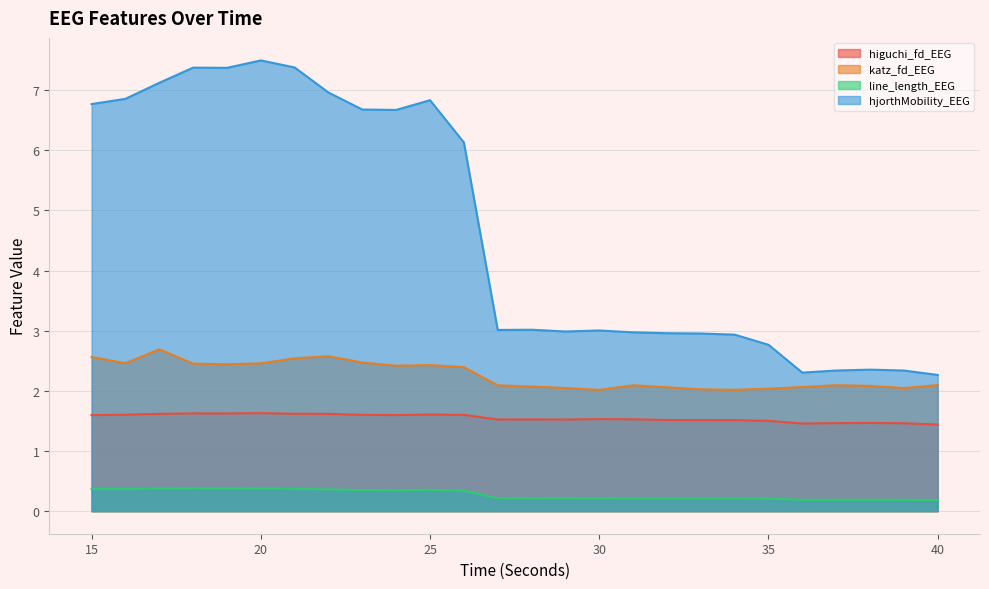

Rank the series by their average value, from highest to lowest.

hjorthMobility_EEG, katz_fd_EEG, higuchi_fd_EEG, line_length_EEG